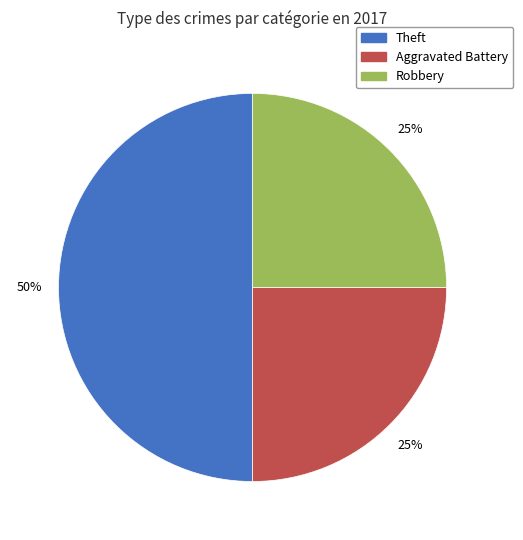

To the nearest percent, what percentage of the pie is Theft?

50%